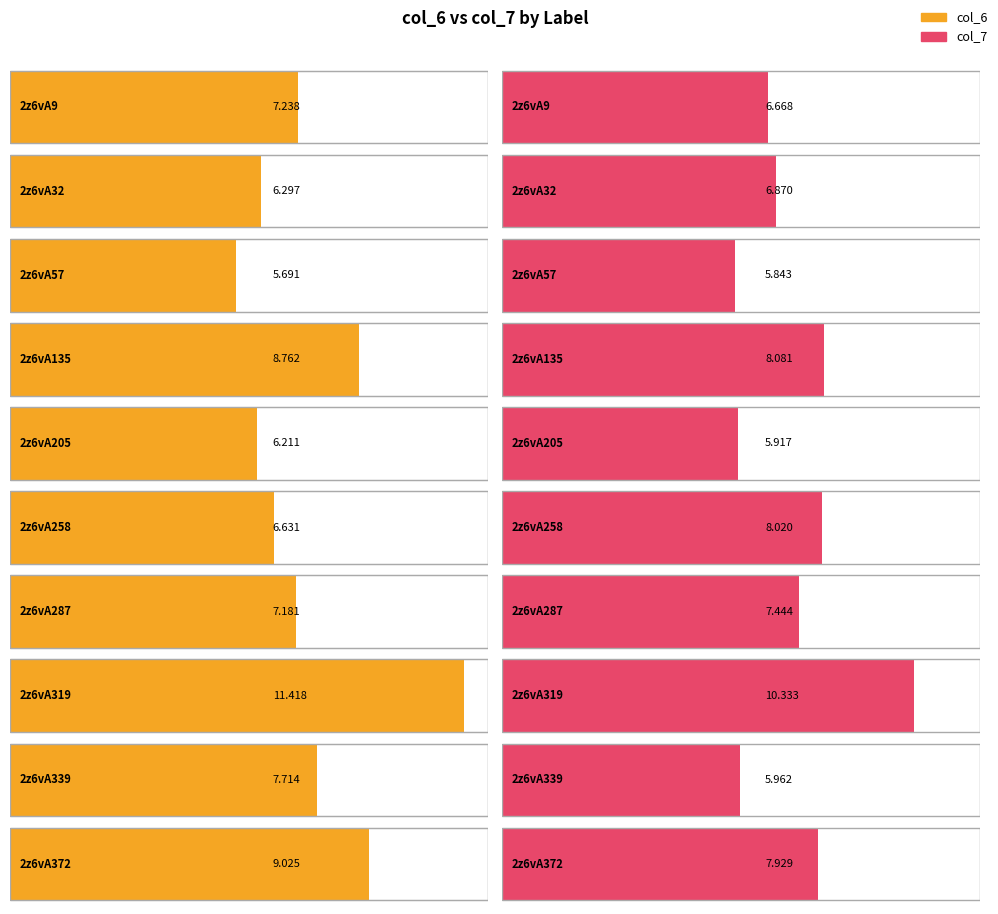

What is the highest value of the col_7 series?

10.3